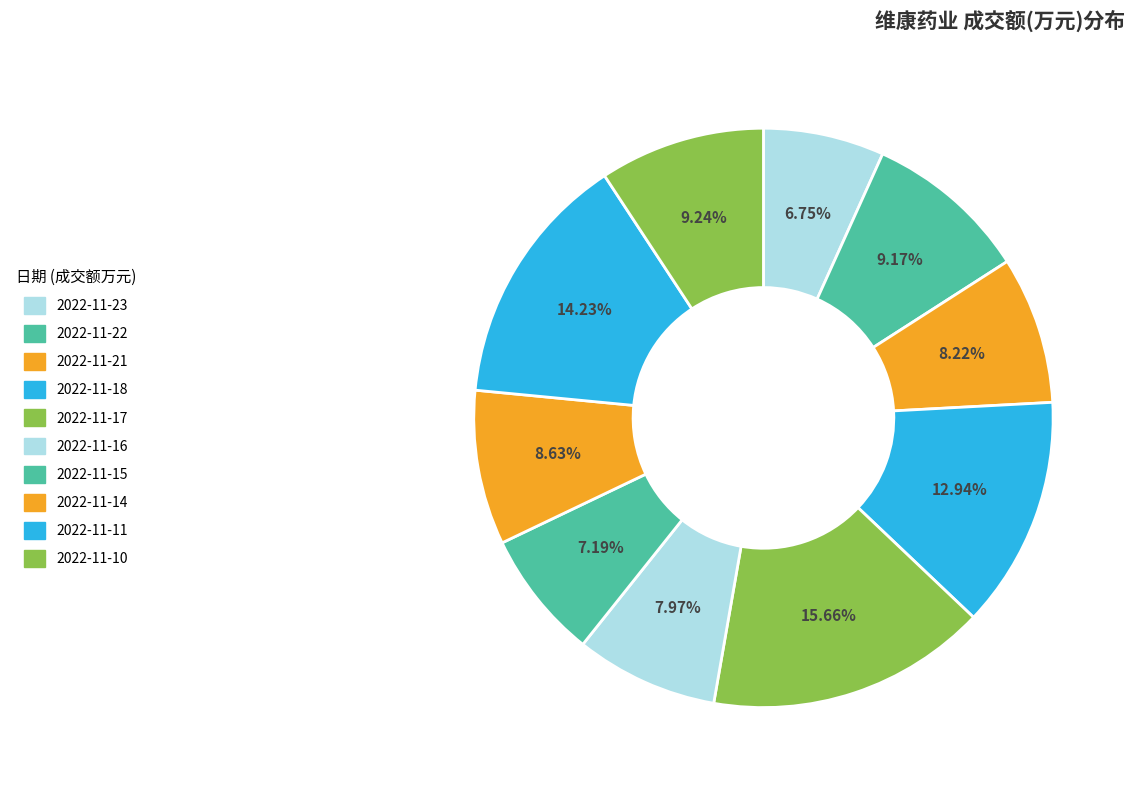

The 2022-11-10 slice represents 9% of the pie. True or false?

True